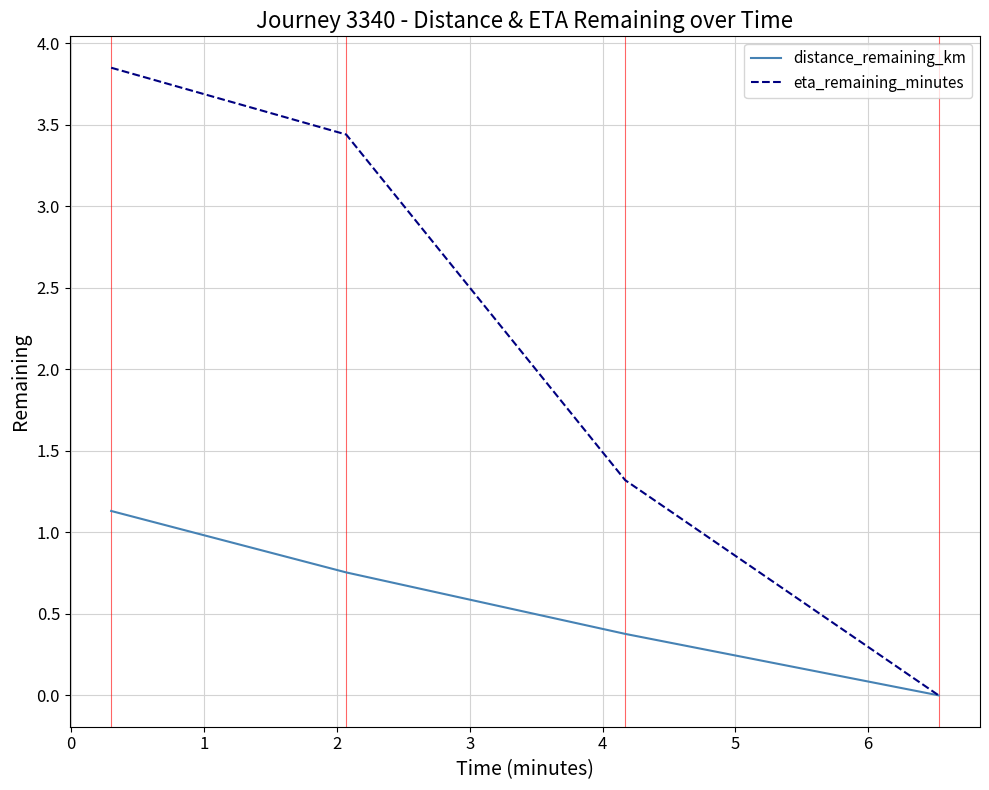

How many values in distance_remaining_km are above zero?

3